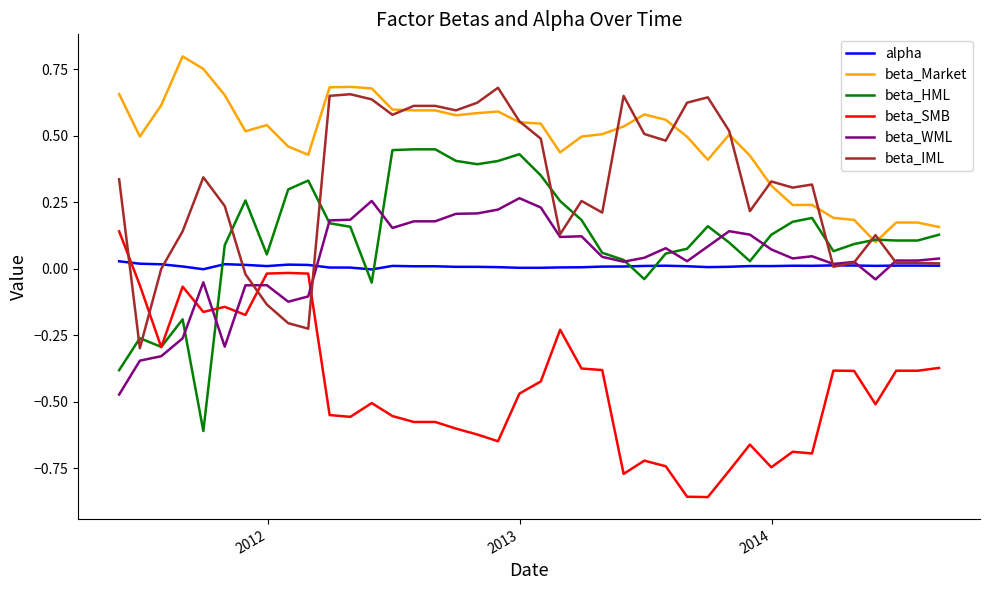

At how many categories does at least one series exceed 0?

40